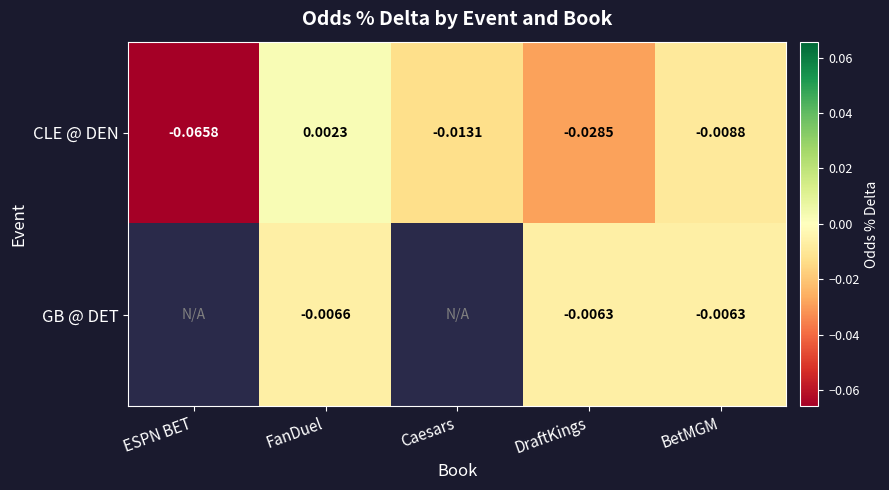

How many data points does each series have?

5